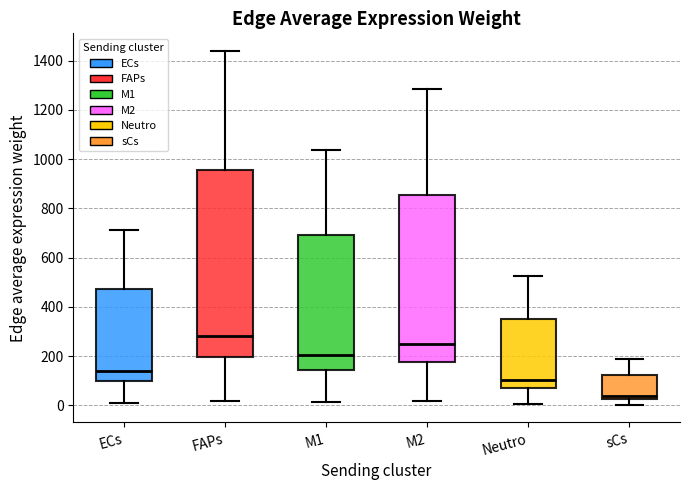

Comparing the boxes themselves (not the whiskers), which one is the tallest?

FAPs